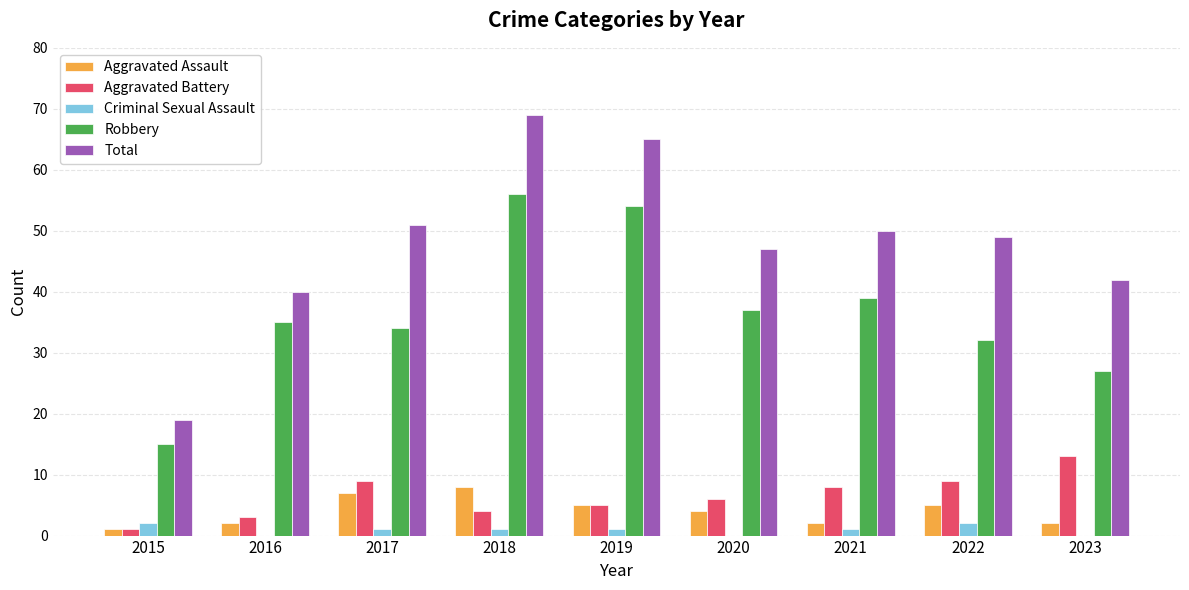

Which category has the highest value across all series?

2018